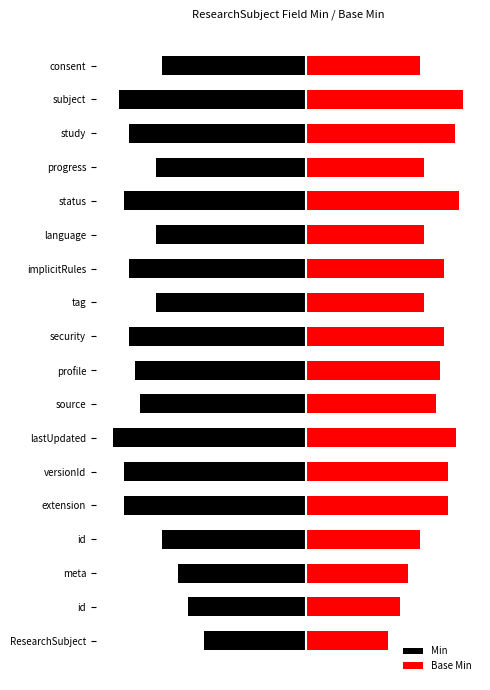

Rank the series by their average value, from lowest to highest.

Min, Base Min